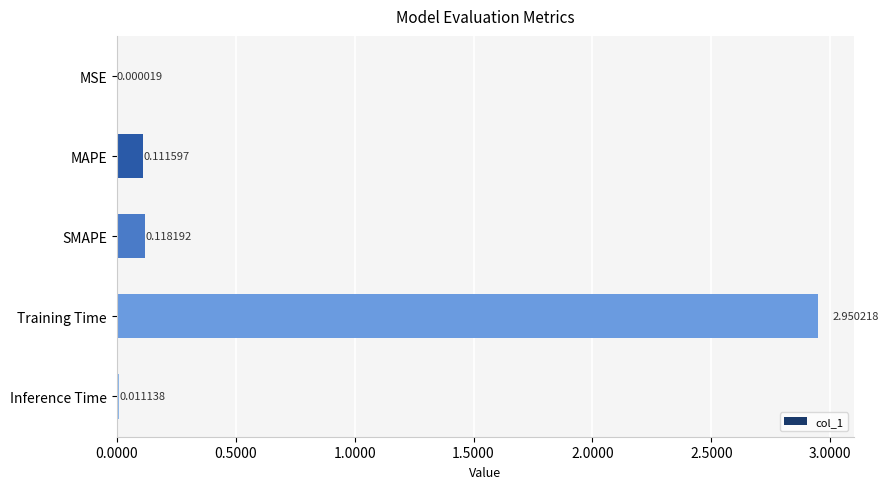

Which category has the highest value across all series?

Training Time